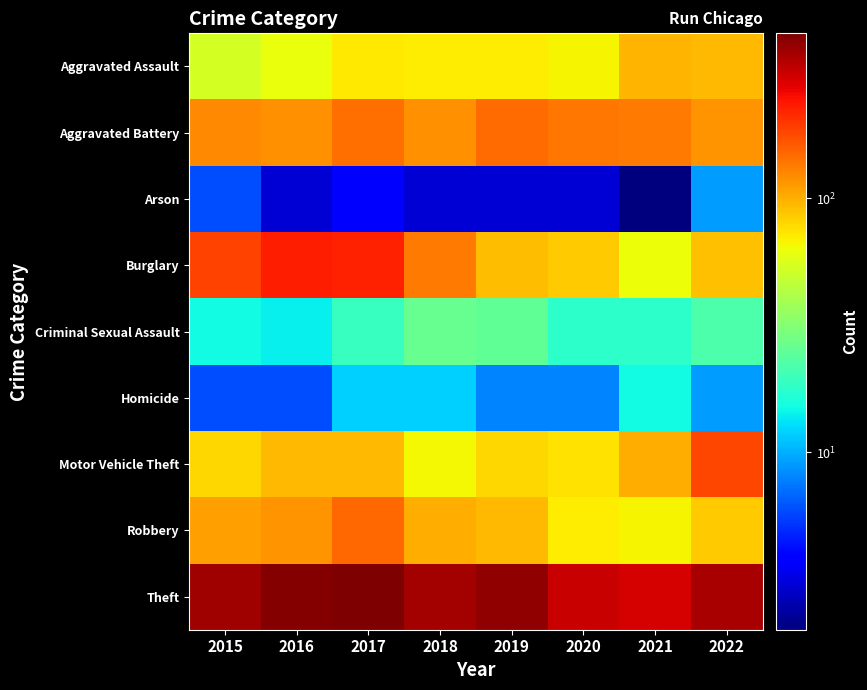

At which category is the sum across all series the highest?

2017